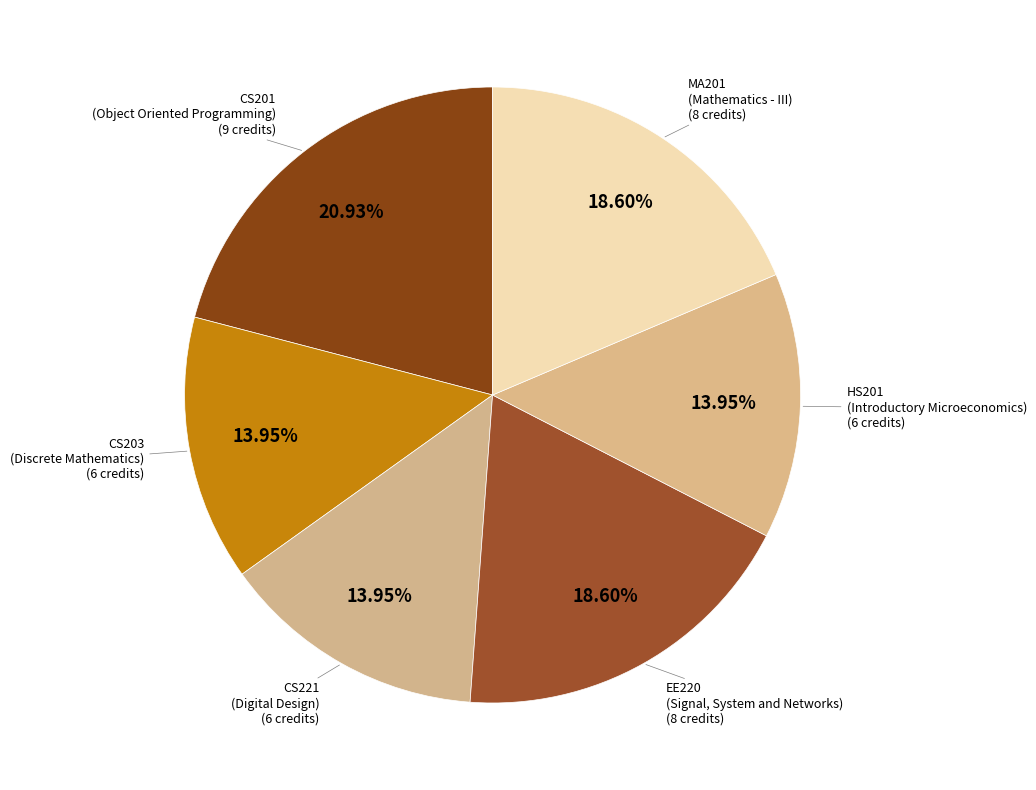

Count the number of slices in the pie.

6